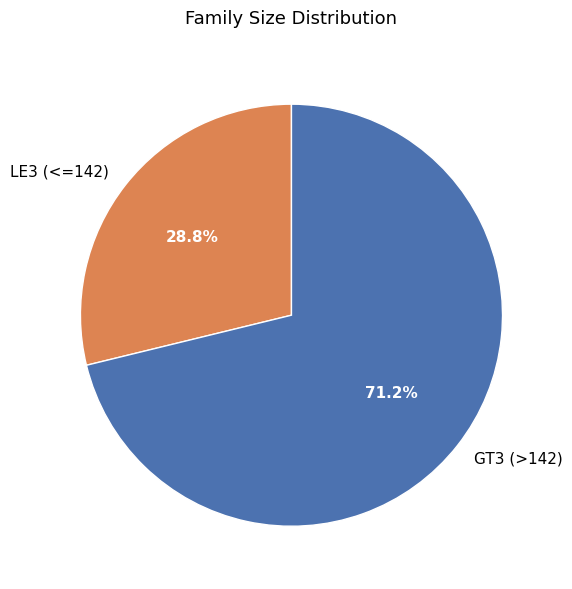

To the nearest percent, what is the difference between the largest and smallest slice percentages?

42%